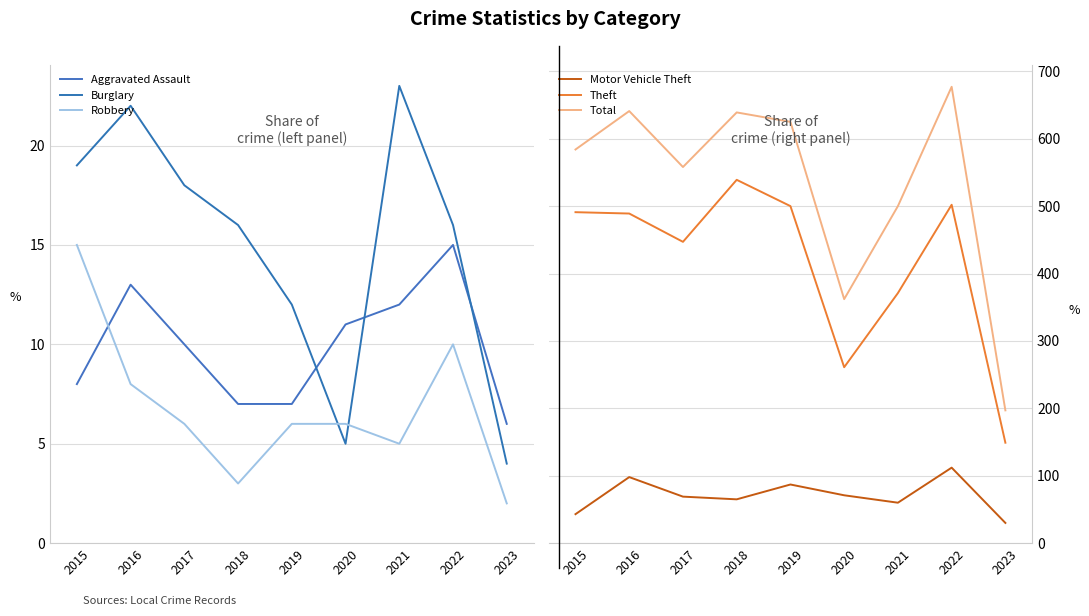

List the labels in order of Total value, smallest first.

2023, 2020, 2021, 2017, 2015, 2019, 2018, 2016, 2022